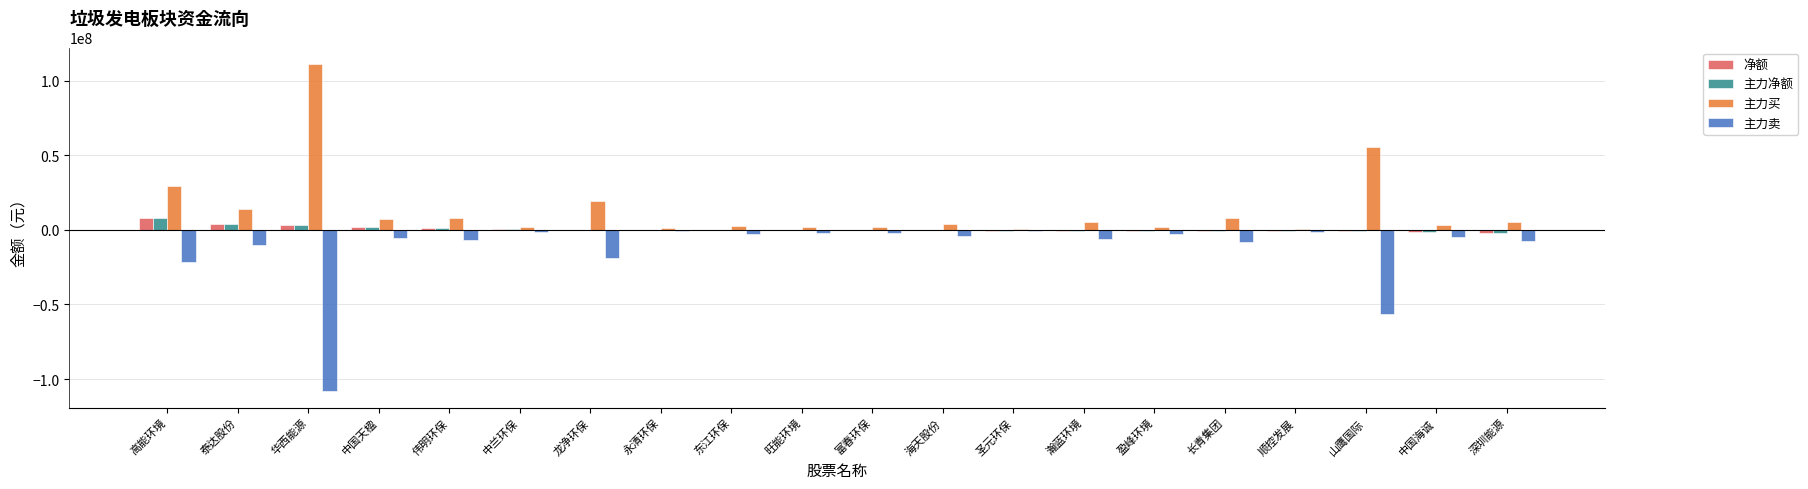

Which series has the largest total across all categories?

主力买